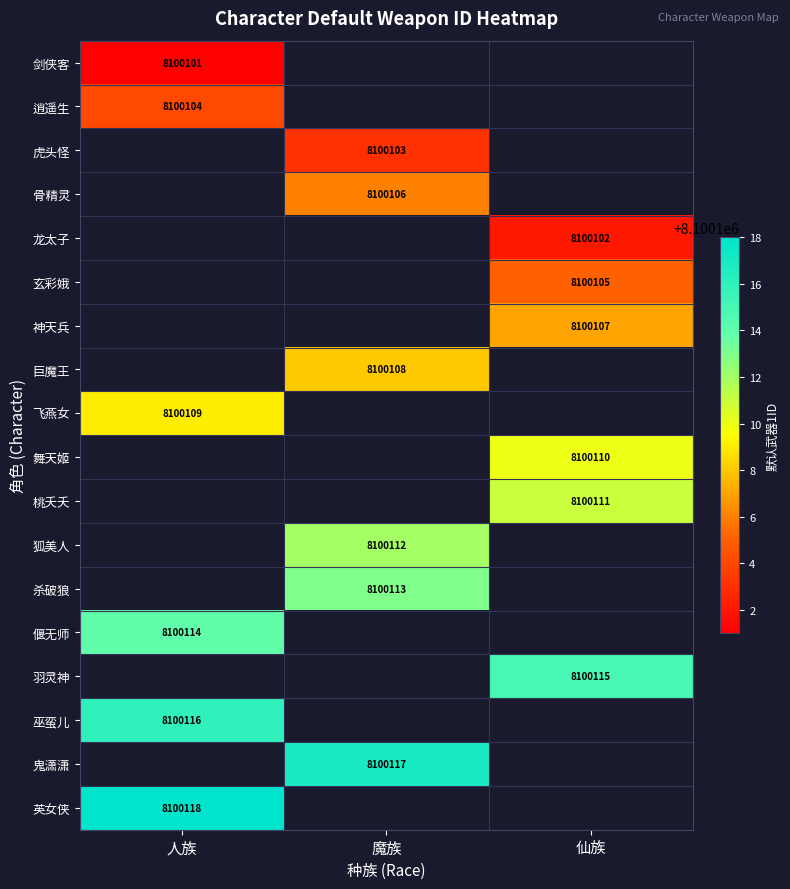

Is it true that 偃无师 equals 8100114 at 人族?

True